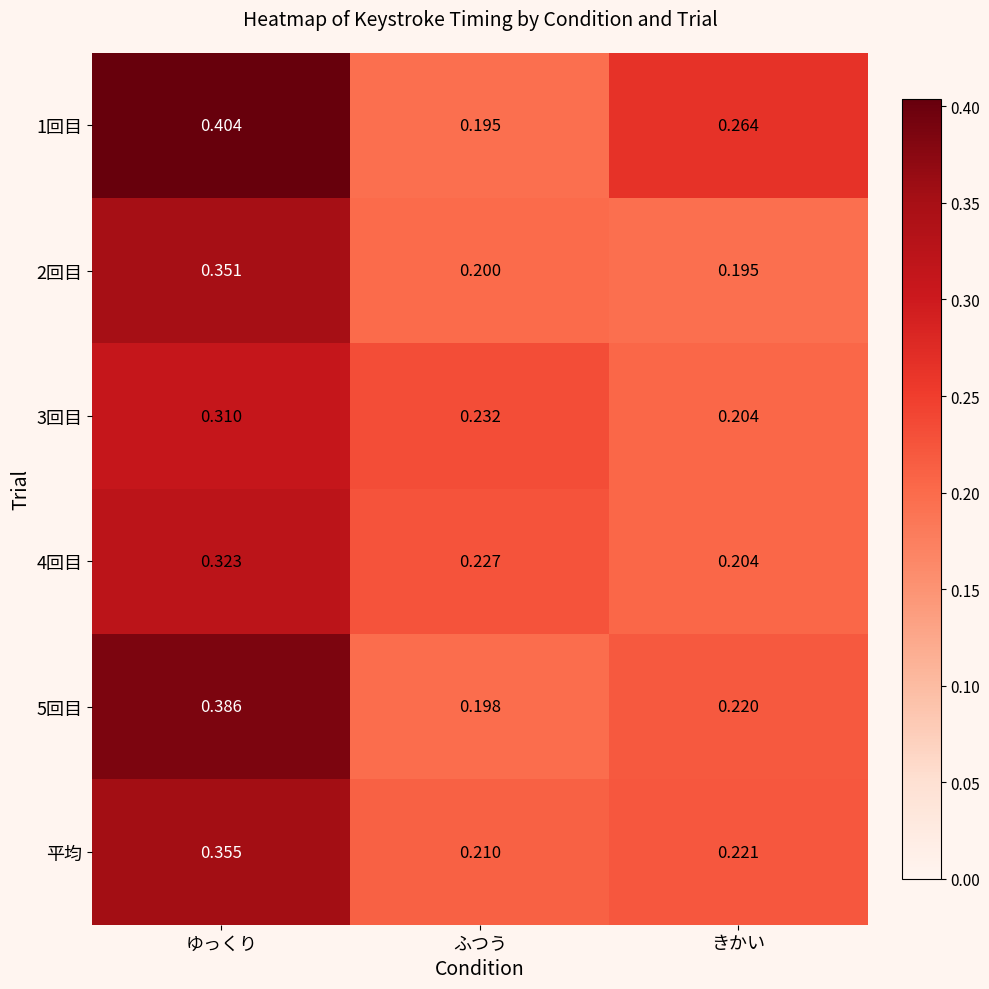

At which category is the sum across all series the highest?

ゆっくり